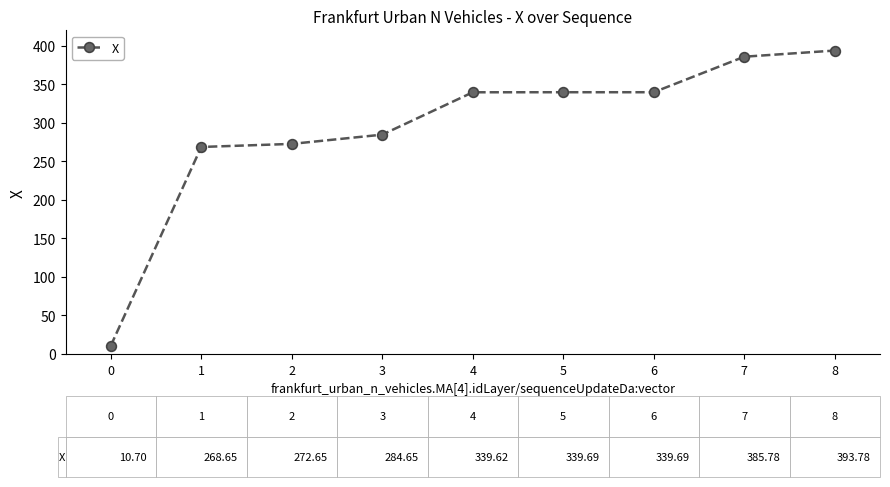

The value at 2 is 272.7. True or false?

True